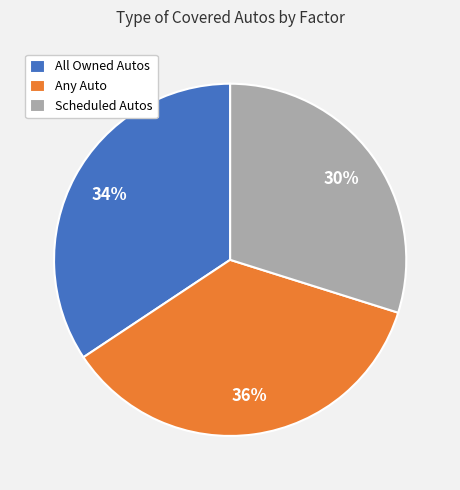

Between Scheduled Autos and All Owned Autos, which is larger?

All Owned Autos